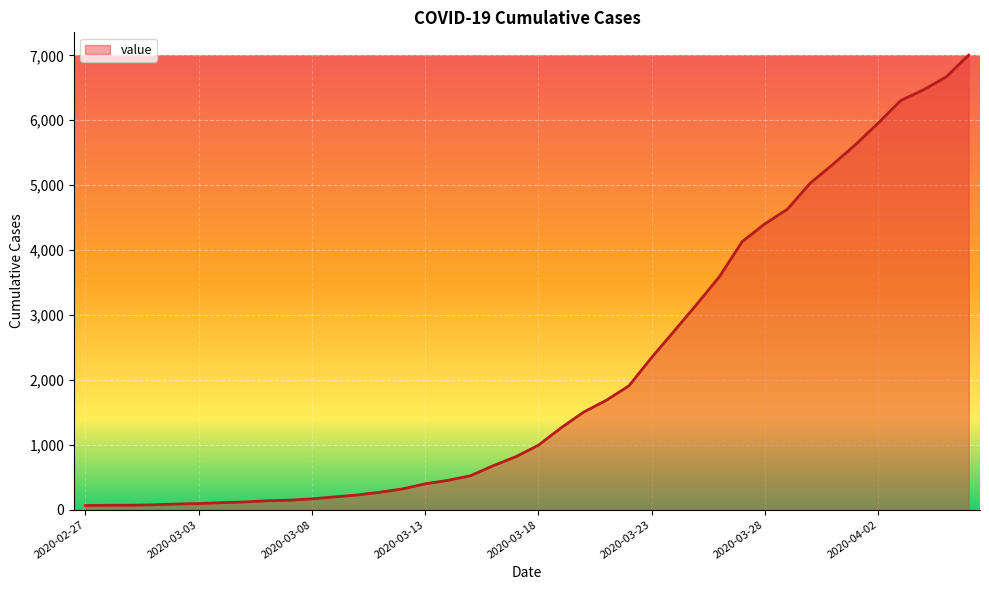

What is the greatest value displayed?

7004